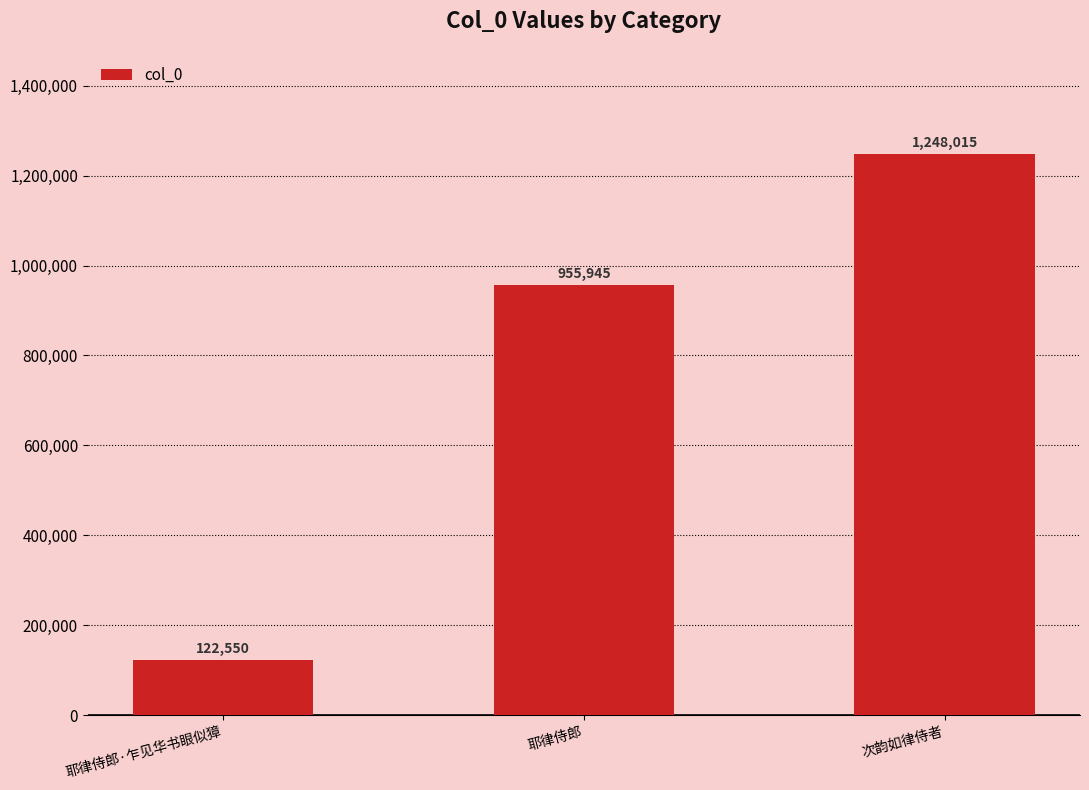

True or false: the data shows 1443570 at 耶律侍郎.

False